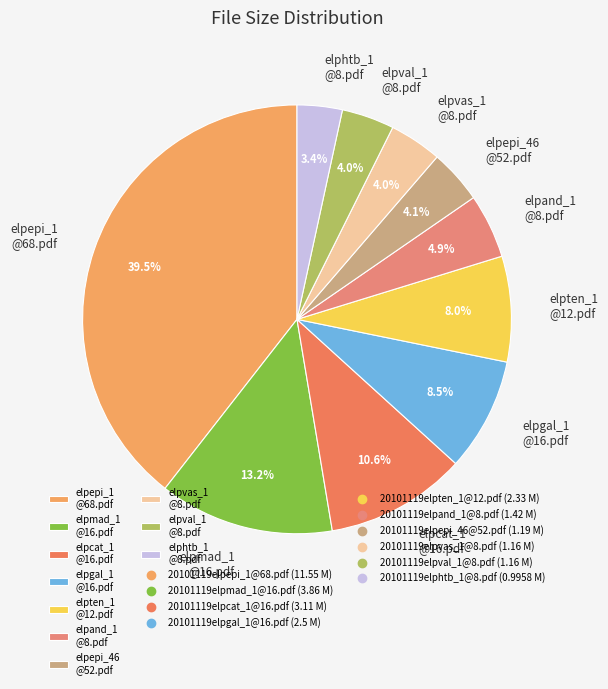

Count the number of slices in the pie.

10